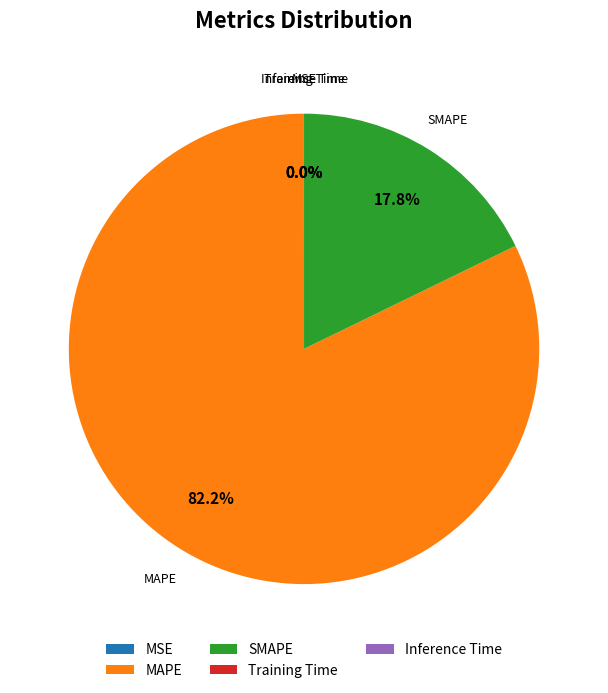

What portion of the pie excludes SMAPE?

82.2%